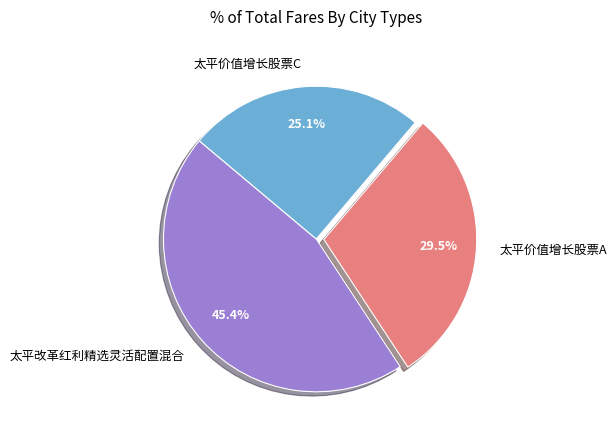

To the nearest percent, what percentage of the pie is 太平改革红利精选灵活配置混合?

45%